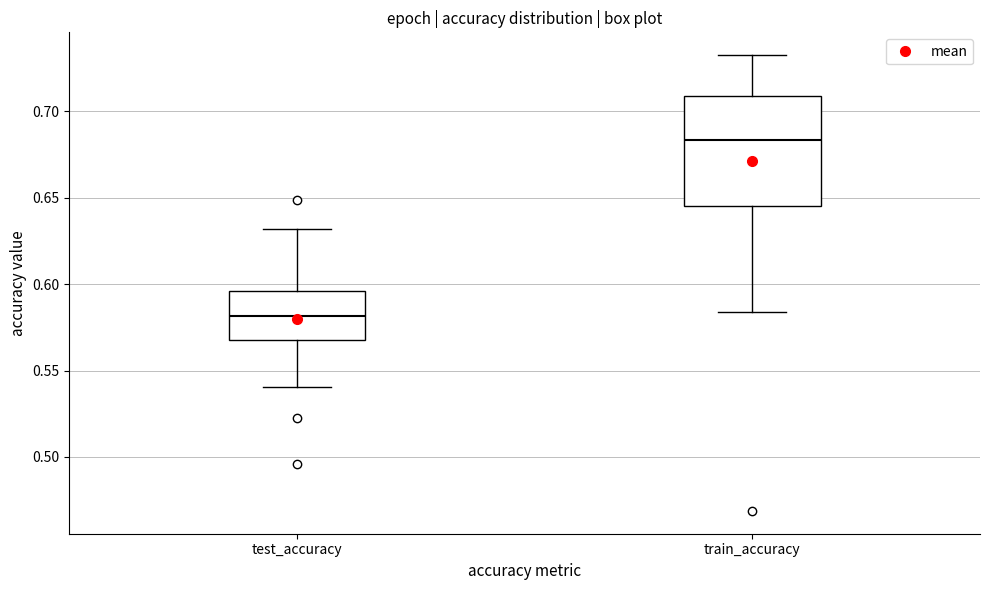

Which box has the lowest median line?

test_accuracy